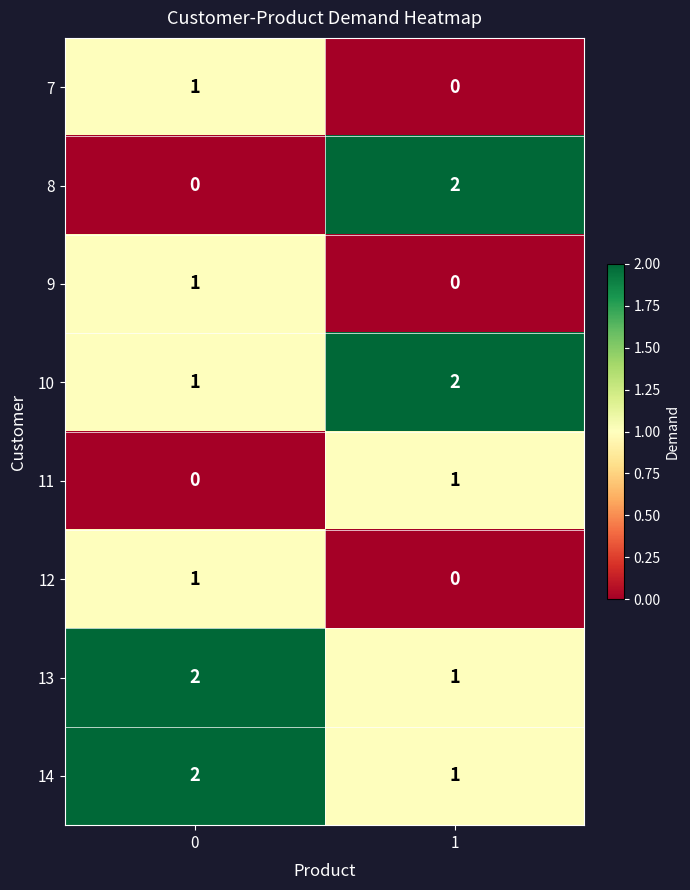

At how many categories does at least one series exceed 0?

2